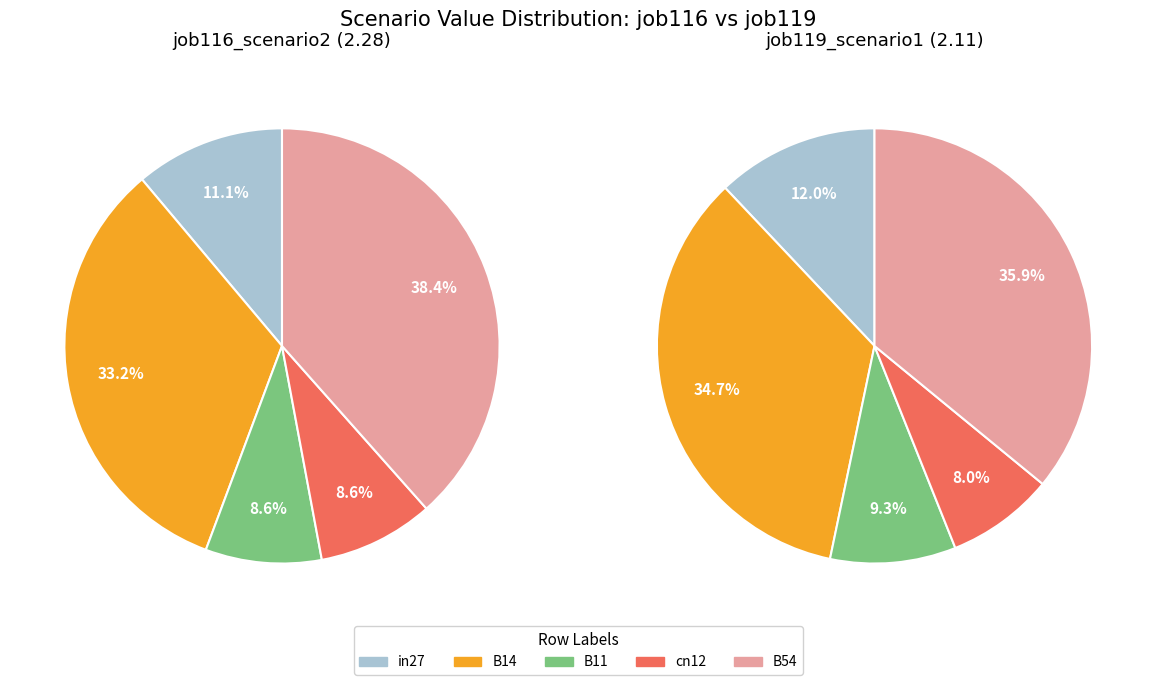

What portion of the pie excludes B54?

61.6%